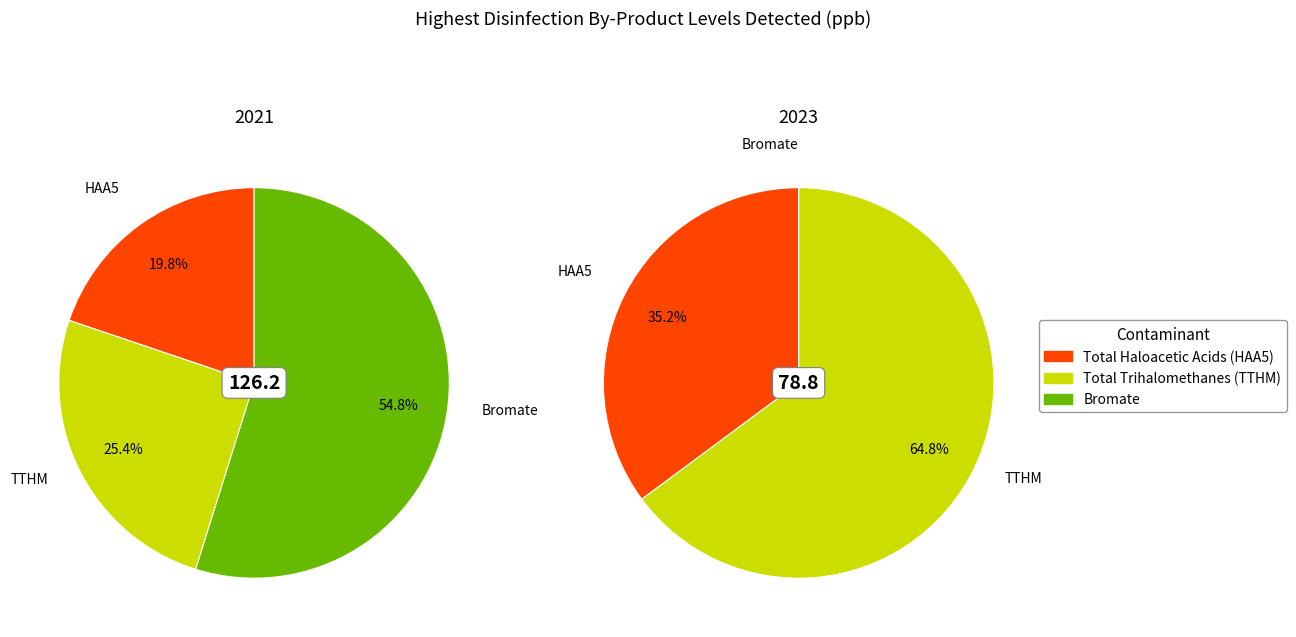

To the nearest percent, what is the average slice percentage?

33%